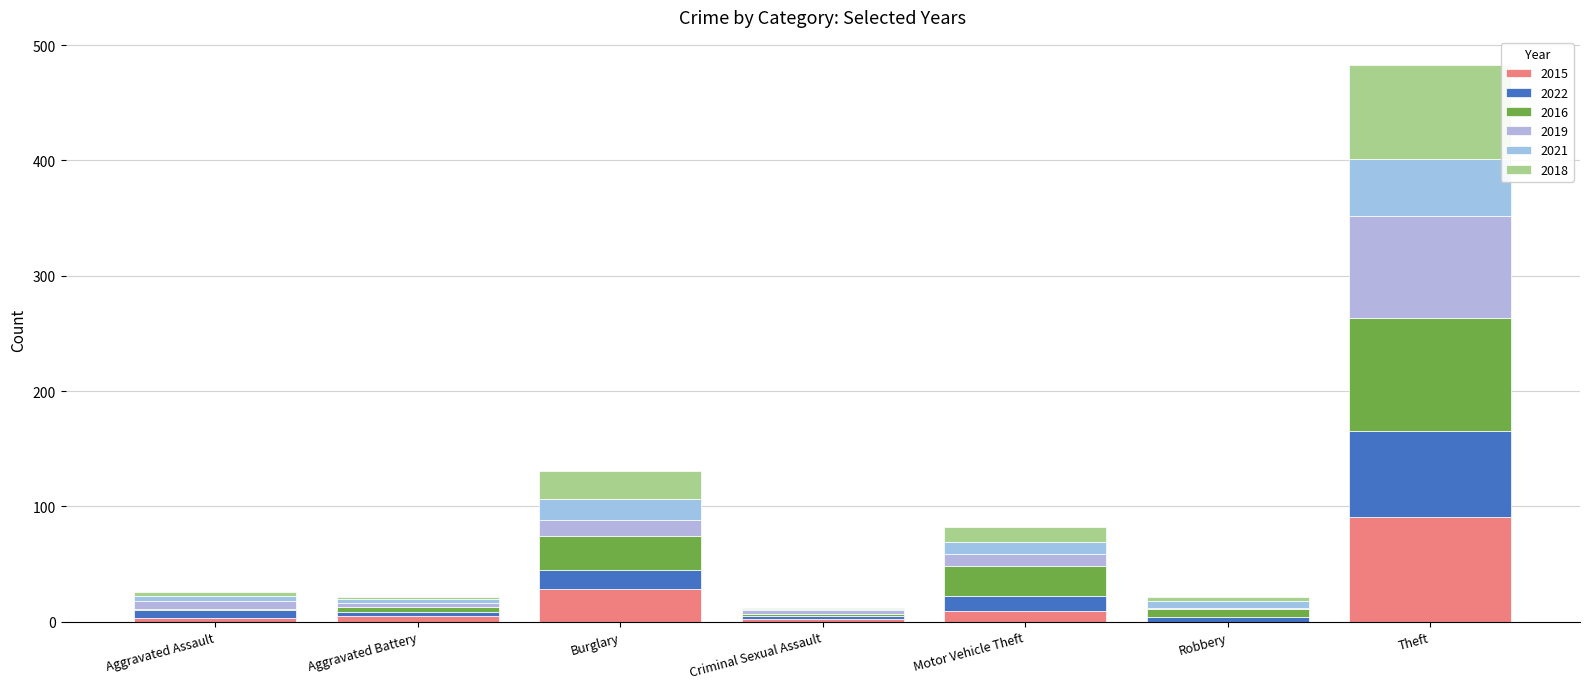

At which label is 2016 closest to 49?

Burglary